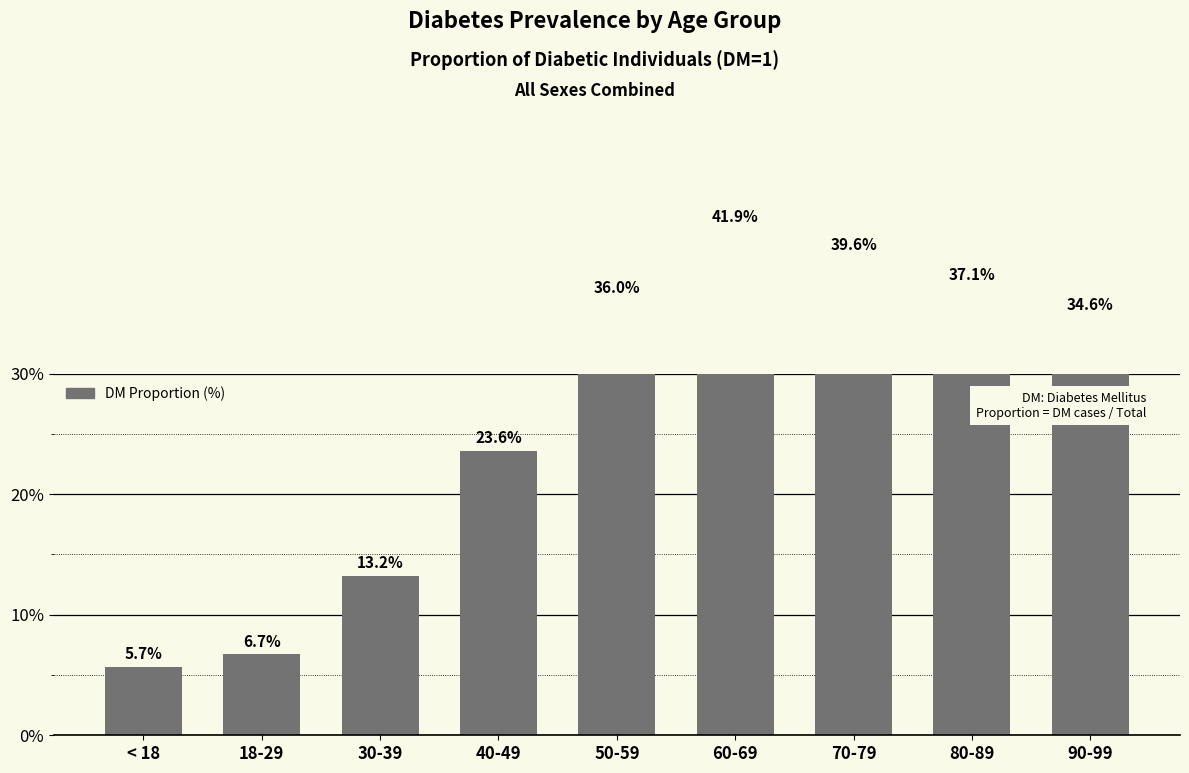

List the labels in order of value, smallest first.

< 18, 18-29, 30-39, 40-49, 90-99, 50-59, 80-89, 70-79, 60-69